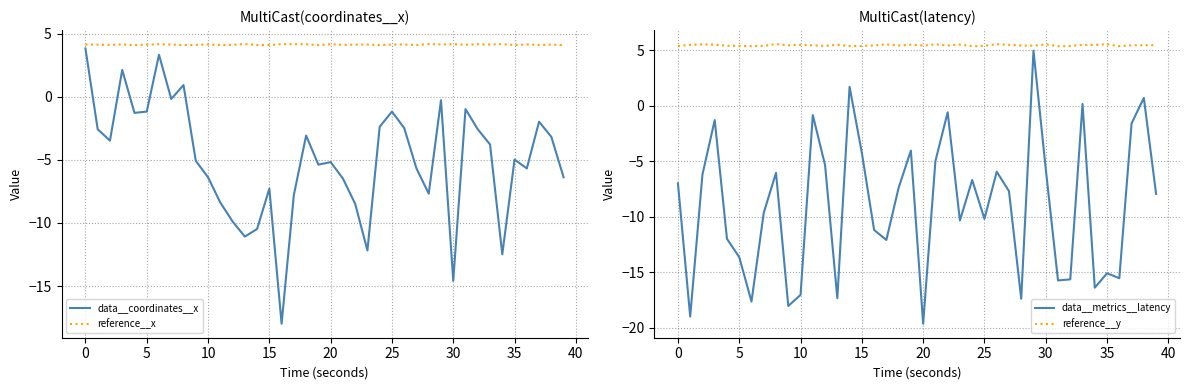

Is the value of reference__x at 34 greater than the value of data__metrics__latency at 35?

Yes